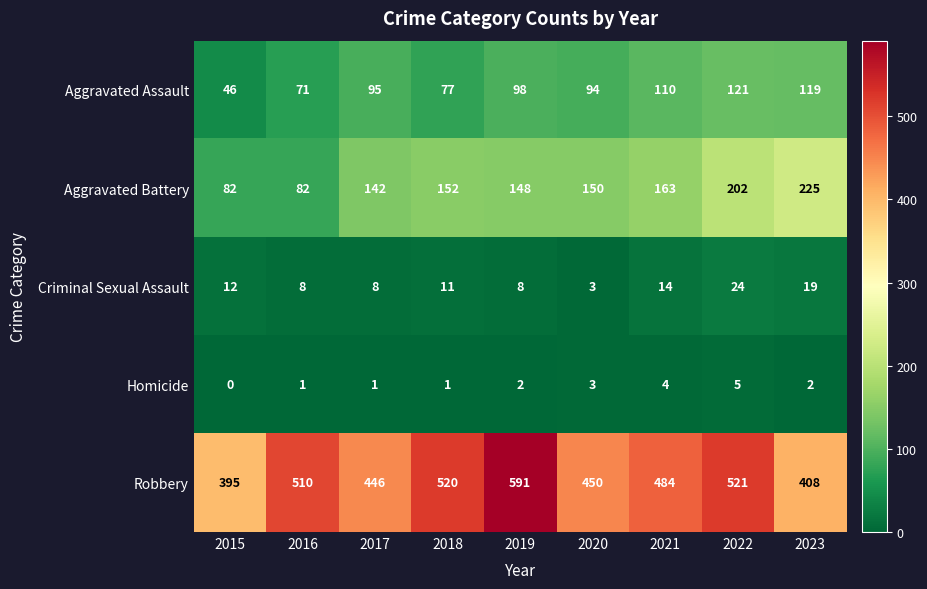

Rank the series at 2016 from highest to lowest value.

Robbery, Aggravated Battery, Aggravated Assault, Criminal Sexual Assault, Homicide